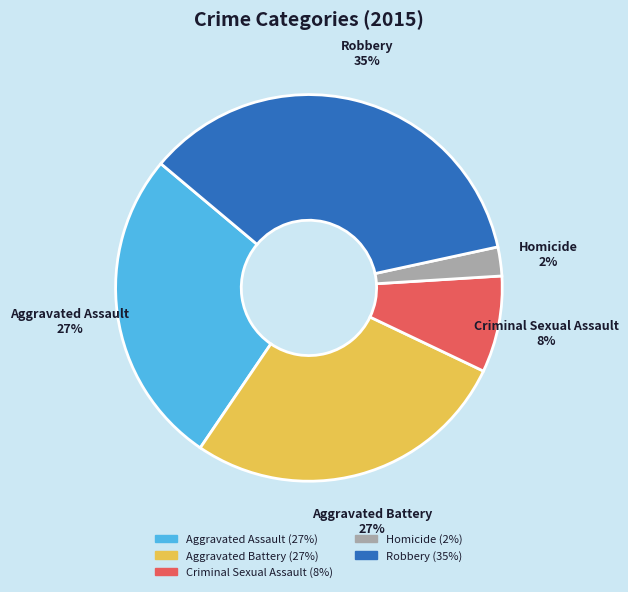

Does any single category account for the majority?

No